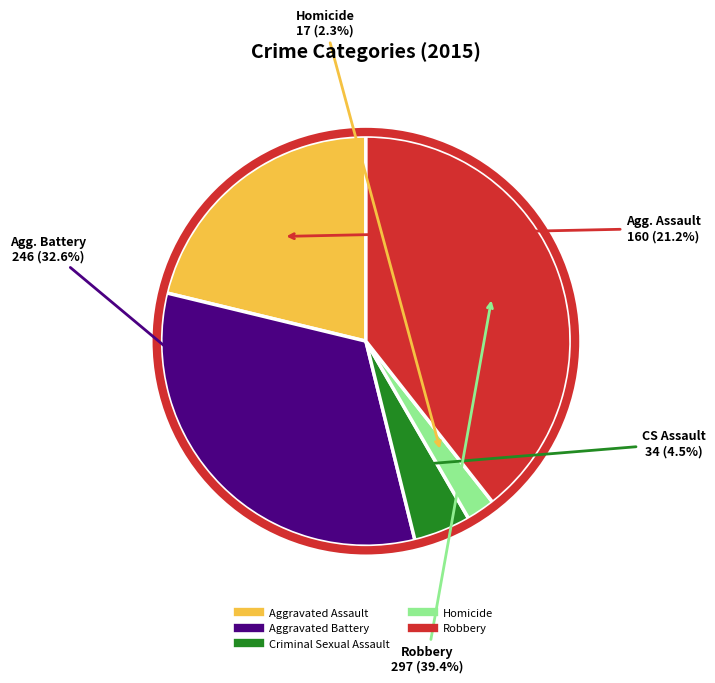

To the nearest percent, what percentage of the pie is Robbery?

39%